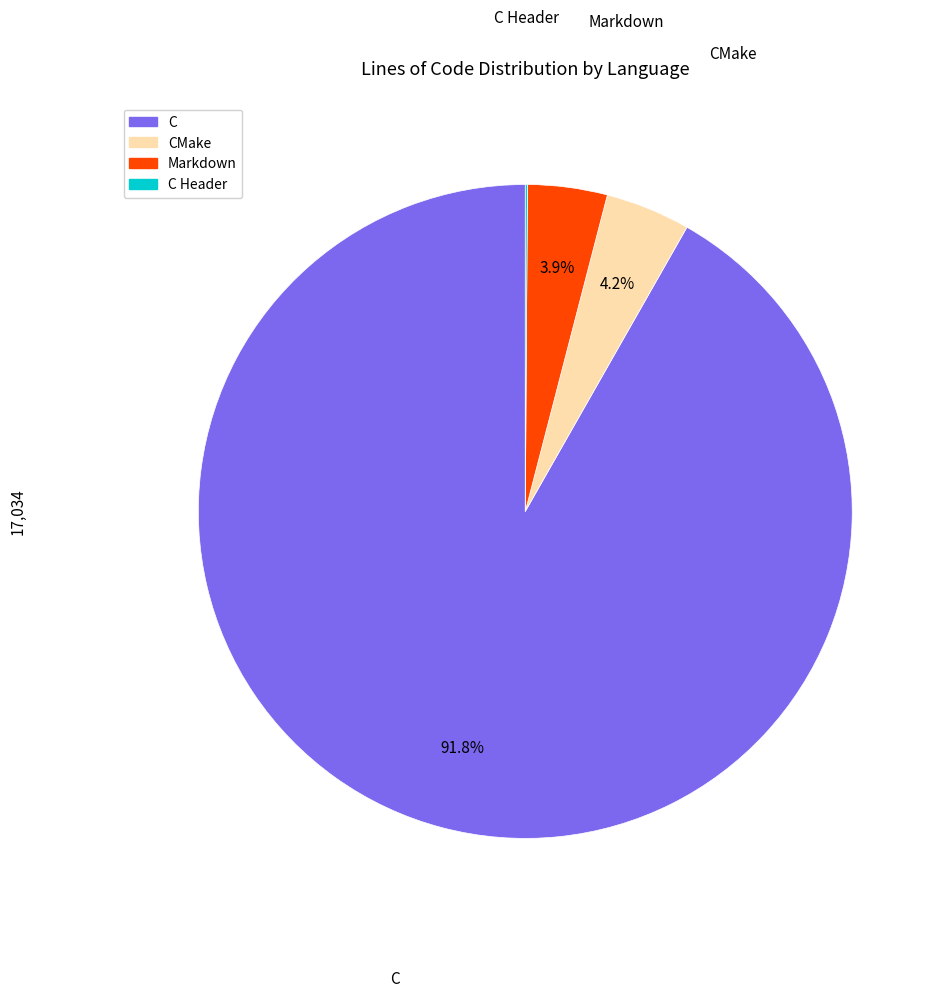

Is there a majority slice in this chart?

Yes